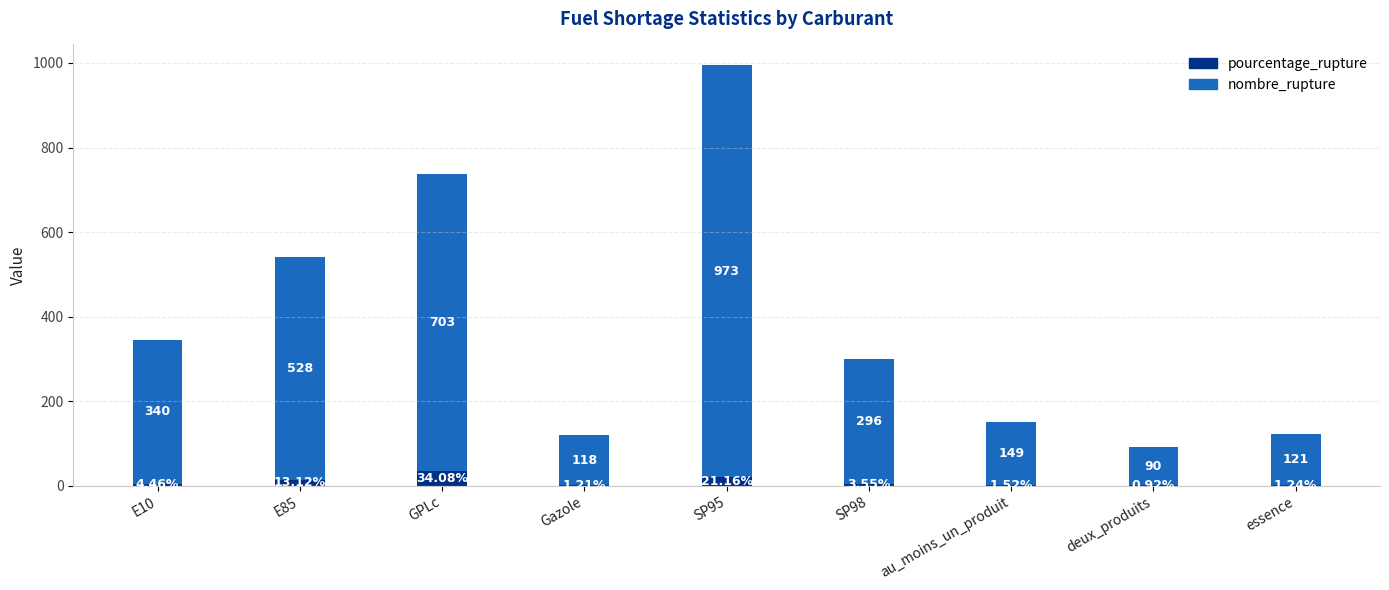

At which category is the sum across all series the highest?

SP95